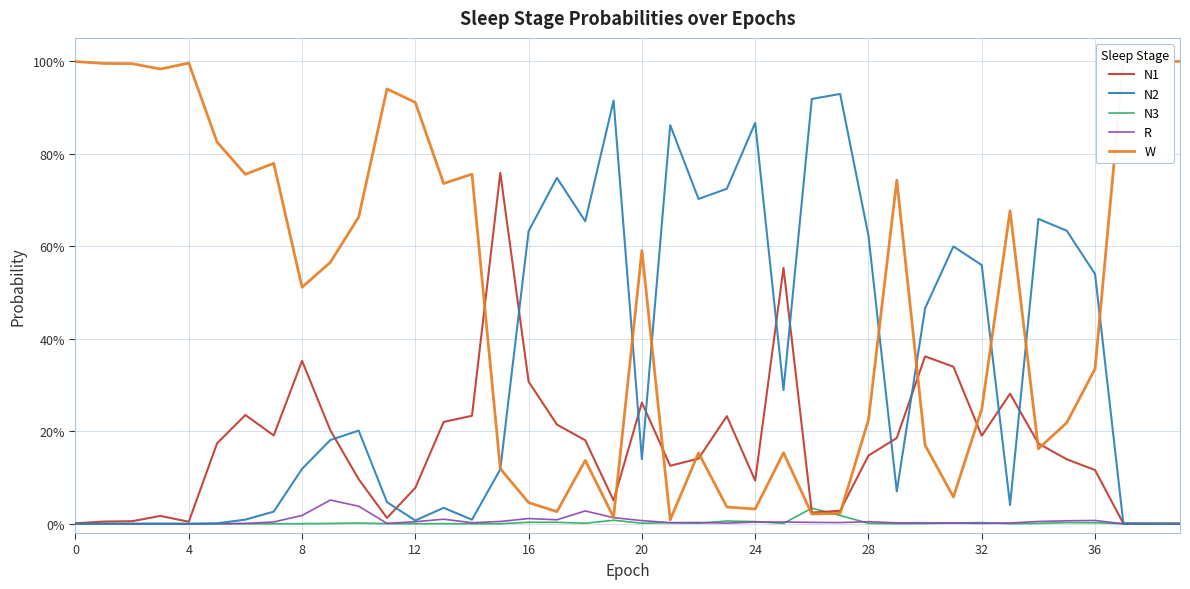

Reading left to right, list all the values displayed in this chart.

N1: 0.0	0.0	0.0	0.0	0.0	0.2	0.2	0.2	0.4	0.2	0.1	0.0	0.1	0.2	0.2	0.8	0.3	0.2	0.2	0.1	0.3	0.1	0.1	0.2	0.1	0.6	0.0	0.0	0.1	0.2	0.4	0.3	0.2	0.3	0.2	0.1	0.1	0.0	0.0	0.0
N2: 0.0	0.0	0.0	0.0	0.0	0.0	0.0	0.0	0.1	0.2	0.2	0.0	0.0	0.0	0.0	0.1	0.6	0.7	0.7	0.9	0.1	0.9	0.7	0.7	0.9	0.3	0.9	0.9	0.6	0.1	0.5	0.6	0.6	0.0	0.7	0.6	0.5	0.0	0.0	0.0
N3: 0.0	0.0	0.0	0.0	0.0	0.0	0.0	0.0	0.0	0.0	0.0	0.0	0.0	0.0	0.0	0.0	0.0	0.0	0.0	0.0	0.0	0.0	0.0	0.0	0.0	0.0	0.0	0.0	0.0	0.0	0.0	0.0	0.0	0.0	0.0	0.0	0.0	0.0	0.0	0.0
R: 0.0	0.0	0.0	0.0	0.0	0.0	0.0	0.0	0.0	0.1	0.0	0.0	0.0	0.0	0.0	0.0	0.0	0.0	0.0	0.0	0.0	0.0	0.0	0.0	0.0	0.0	0.0	0.0	0.0	0.0	0.0	0.0	0.0	0.0	0.0	0.0	0.0	0.0	0.0	0.0
W: 1.0	1.0	1.0	1.0	1.0	0.8	0.8	0.8	0.5	0.6	0.7	0.9	0.9	0.7	0.8	0.1	0.0	0.0	0.1	0.0	0.6	0.0	0.2	0.0	0.0	0.2	0.0	0.0	0.2	0.7	0.2	0.1	0.2	0.7	0.2	0.2	0.3	1.0	1.0	1.0